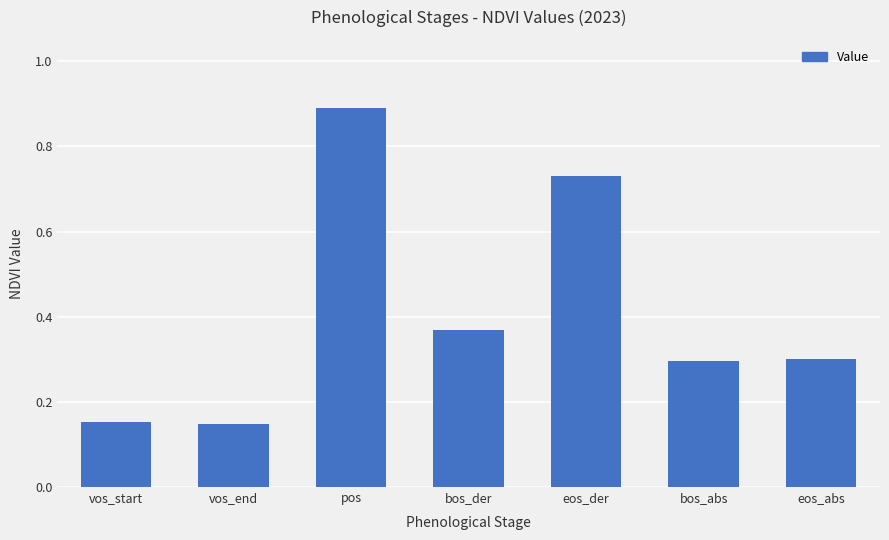

Are the bars grouped side by side (vs. stacked)?

No